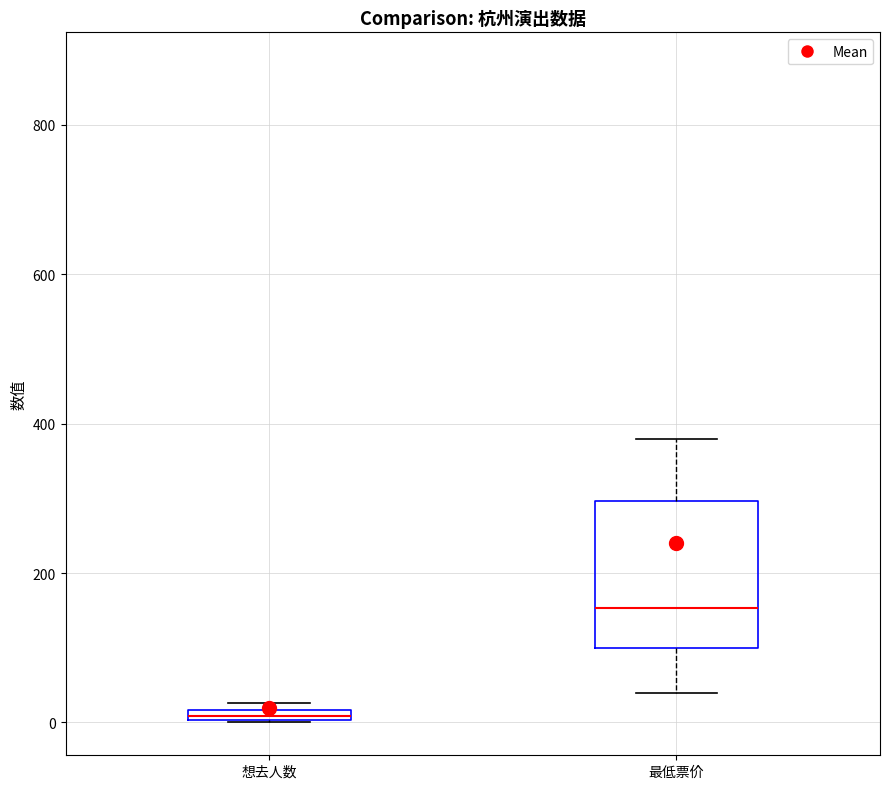

Where is the upper edge of the box for 想去人数 on the y-axis? The values are not printed on the chart, so give them approximately, as read against the axis.

20